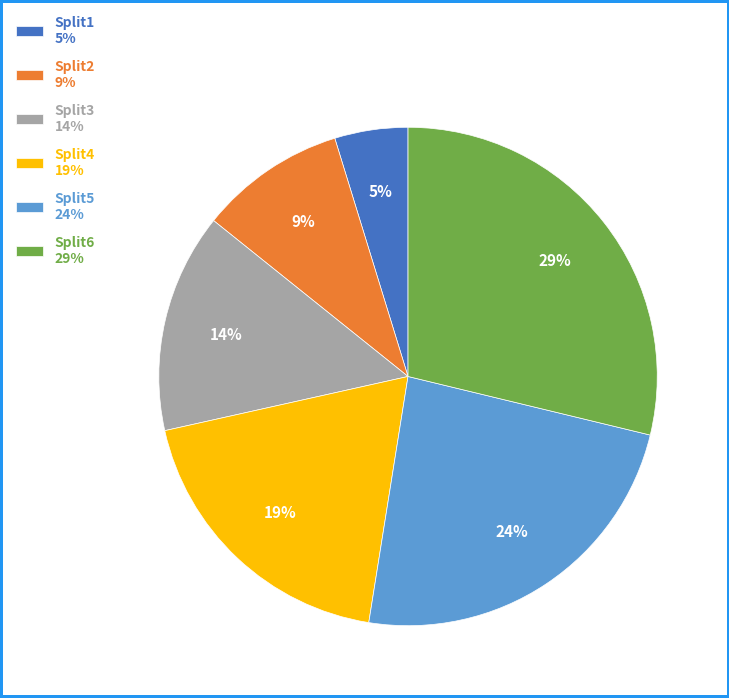

What is the largest slice in the pie chart?

Split6